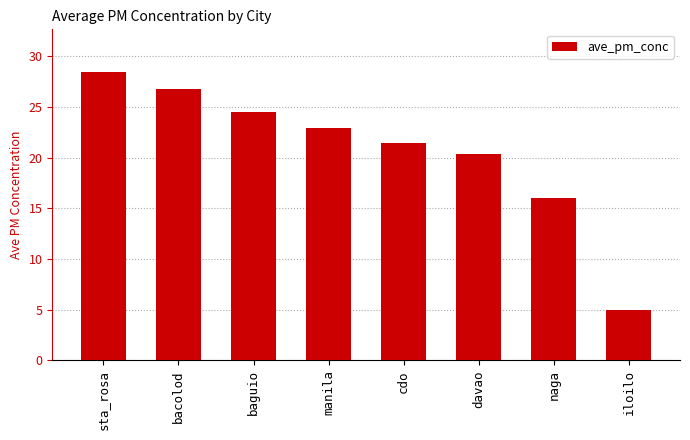

The value at sta_rosa is 28.4. True or false?

True